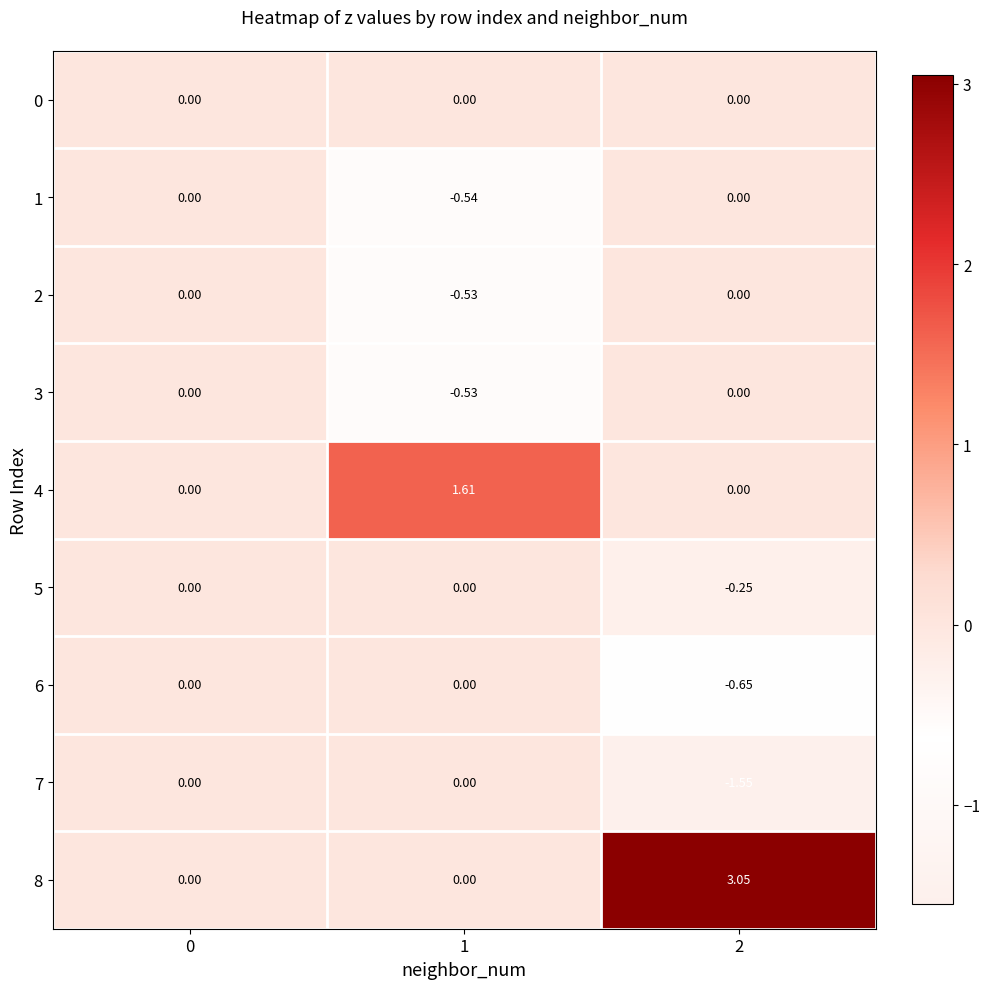

How many values in the 6 series are below 0?

1